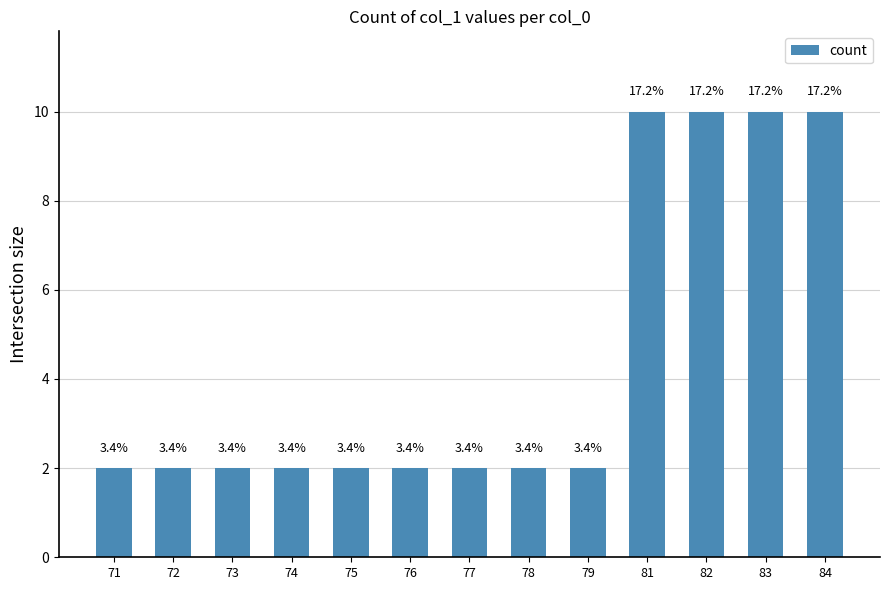

Is it true that the value at 72 is 2?

True